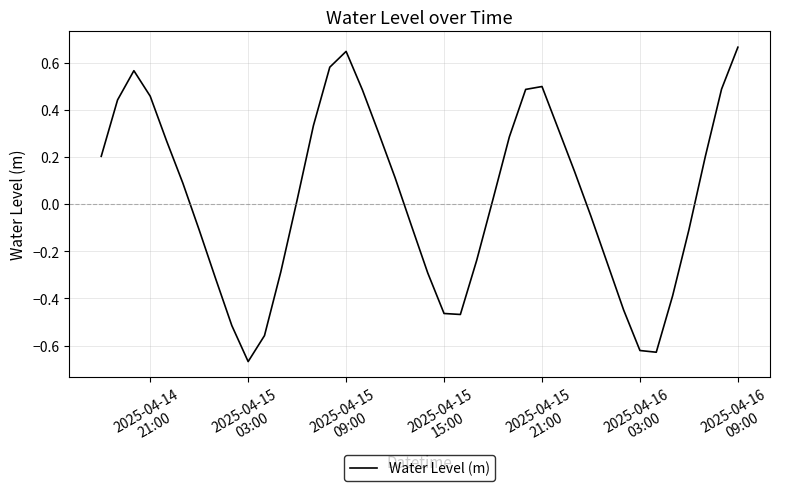

What is the difference between the maximum and minimum values?

1.3